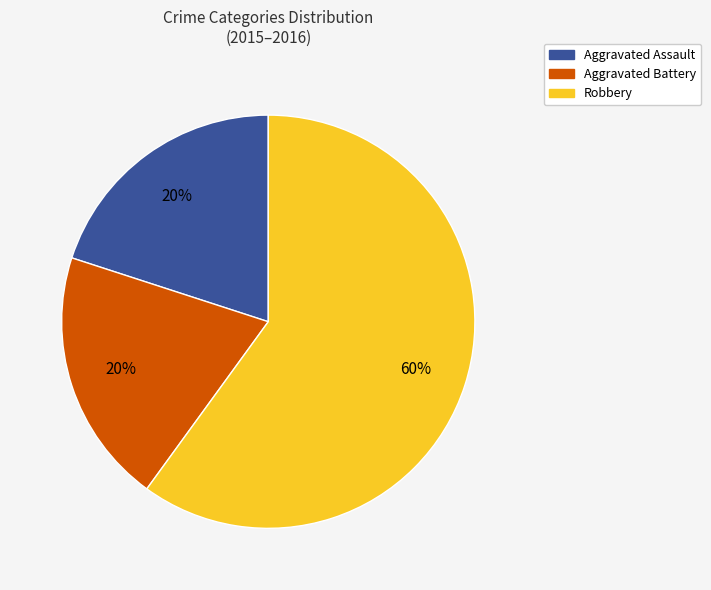

What is the largest slice in the pie chart?

Robbery